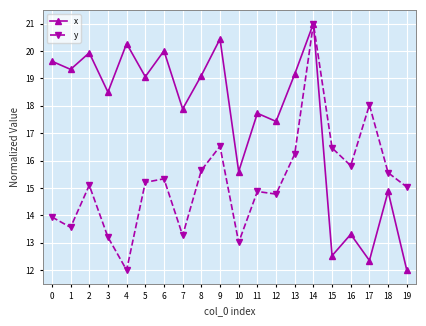

Reading right to left, list all the values displayed in this chart.

x: 19=12.0	18=14.9	17=12.4	16=13.3	15=12.5	14=21.0	13=19.2	12=17.4	11=17.7	10=15.6	9=20.4	8=19.1	7=17.9	6=20.0	5=19.1	4=20.3	3=18.5	2=19.9	1=19.3	0=19.6
y: 19=15.0	18=15.6	17=18.0	16=15.8	15=16.5	14=21.0	13=16.2	12=14.8	11=14.9	10=13.0	9=16.5	8=15.6	7=13.3	6=15.3	5=15.2	4=12.0	3=13.2	2=15.1	1=13.6	0=13.9